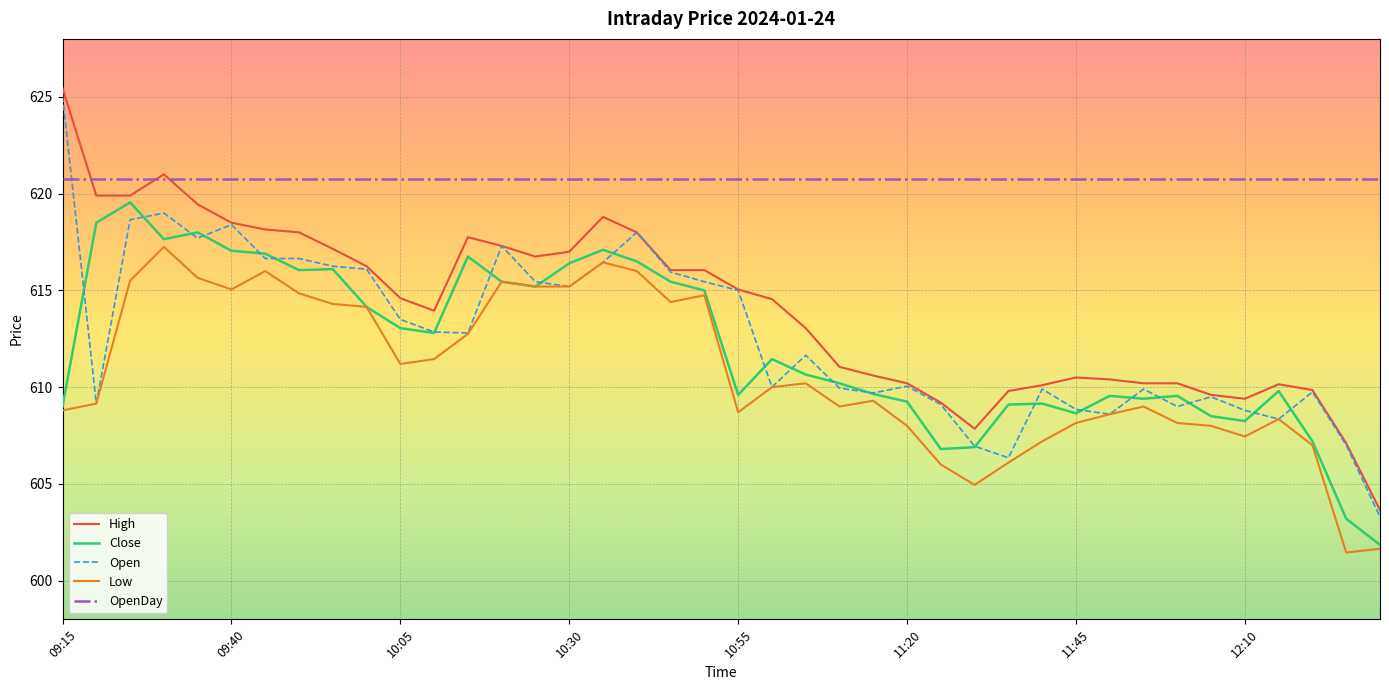

What is the lowest value of the OpenDay series?

620.8